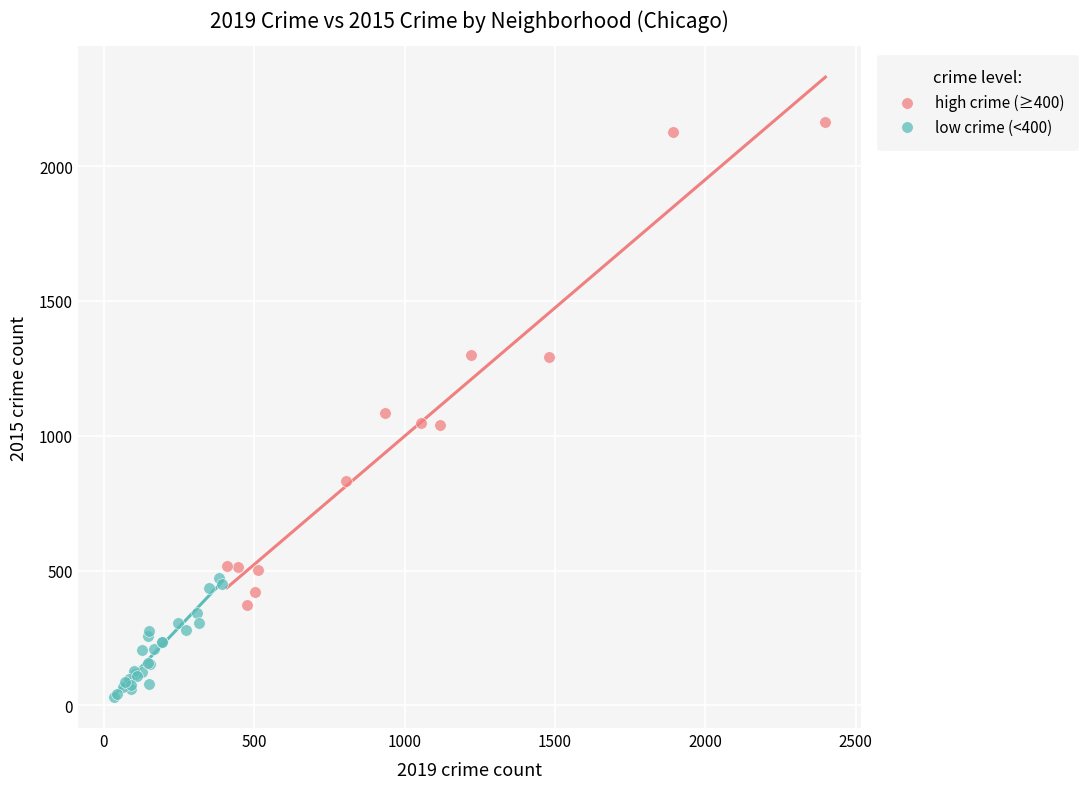

What are all the series names shown in the legend?

high crime (≥400), low crime (<400)